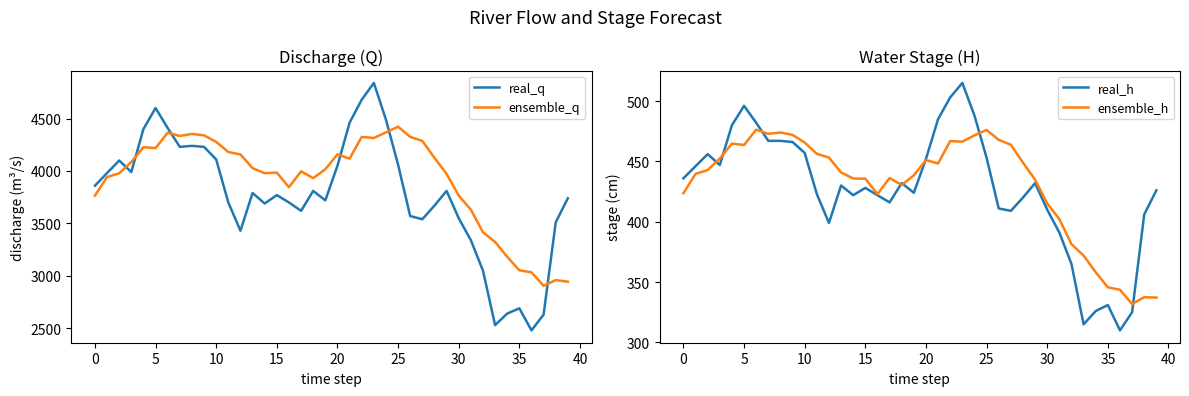

At which category is the sum across all series the highest?

23